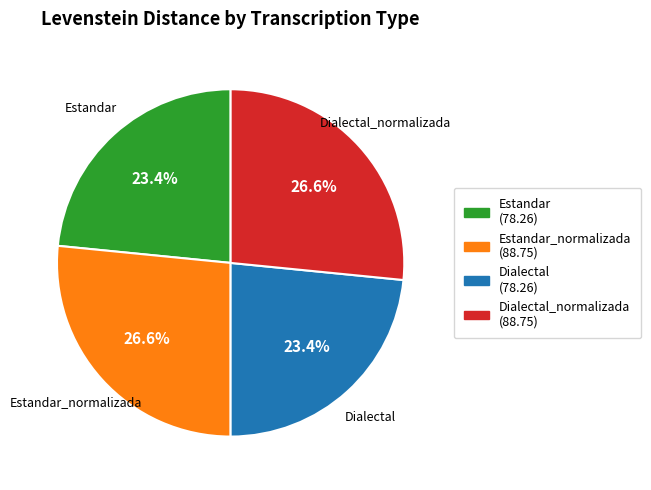

What percentage do Dialectal_normalizada and Estandar together represent?

50.0%